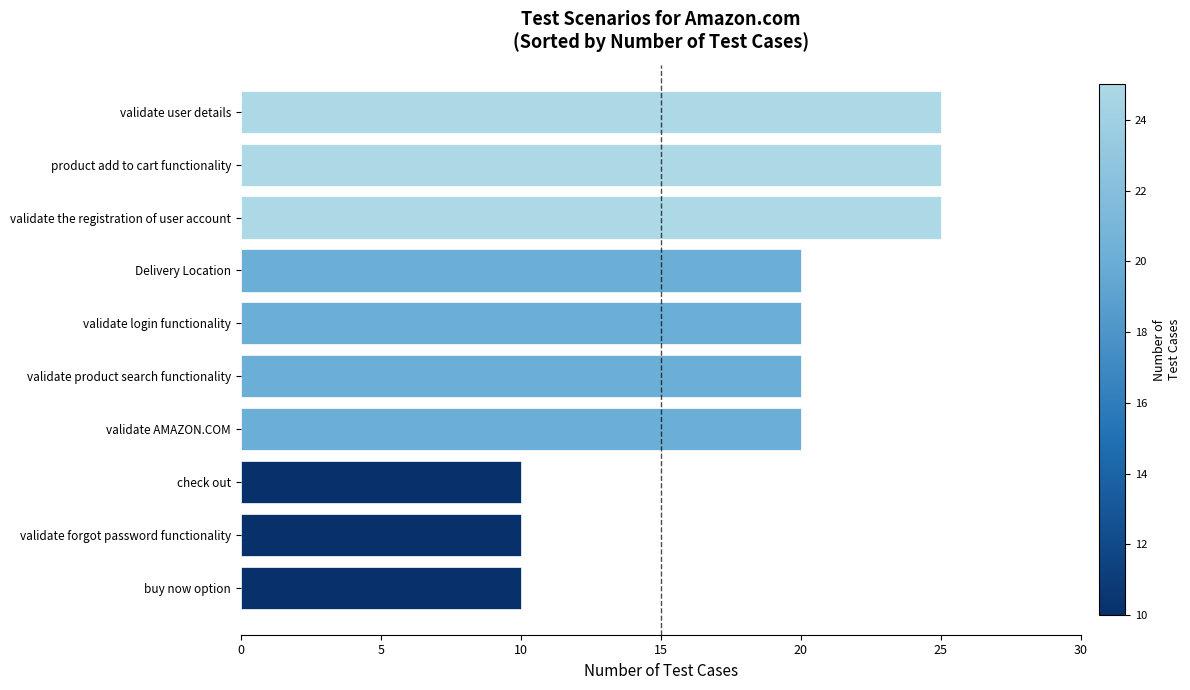

What is the sum of the values at validate the registration of user account and validate AMAZON.COM?

45